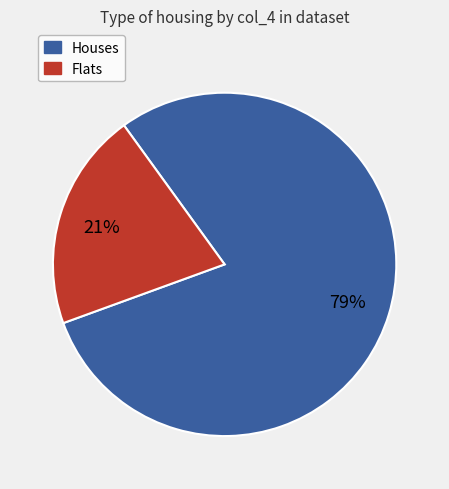

To the nearest percent, what is the combined percentage of Houses and Flats?

100%